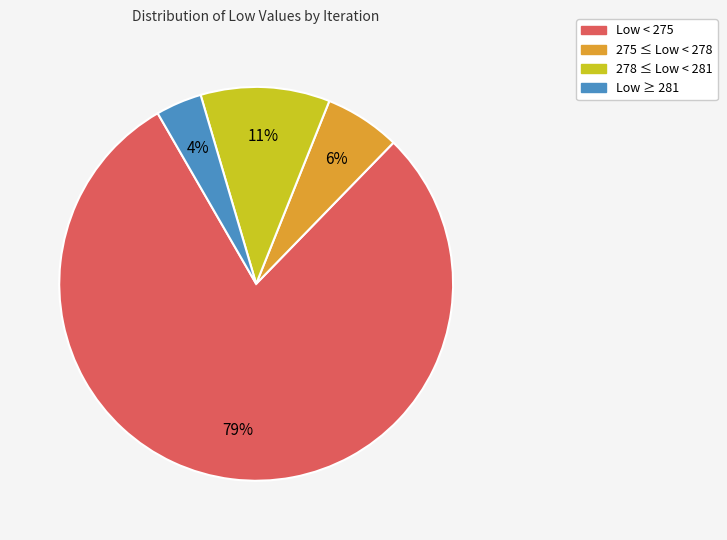

To the nearest percent, what portion does Low < 275 represent?

79%